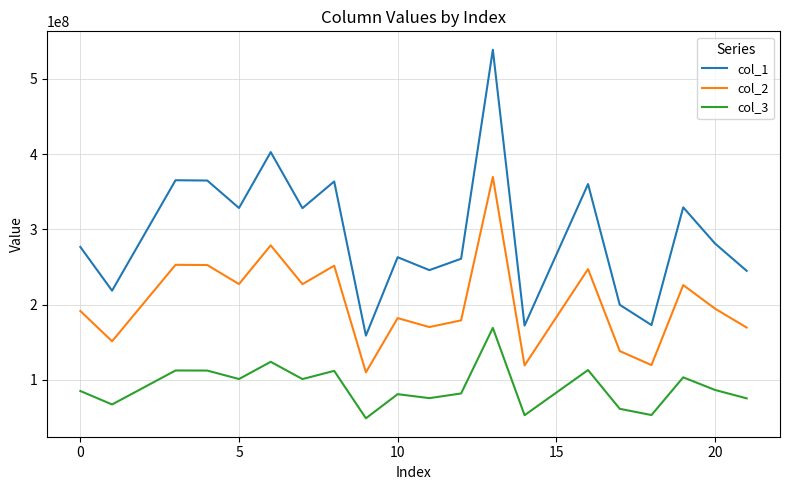

What is the difference between the maximum and minimum values in the col_2 series?

259730832.9